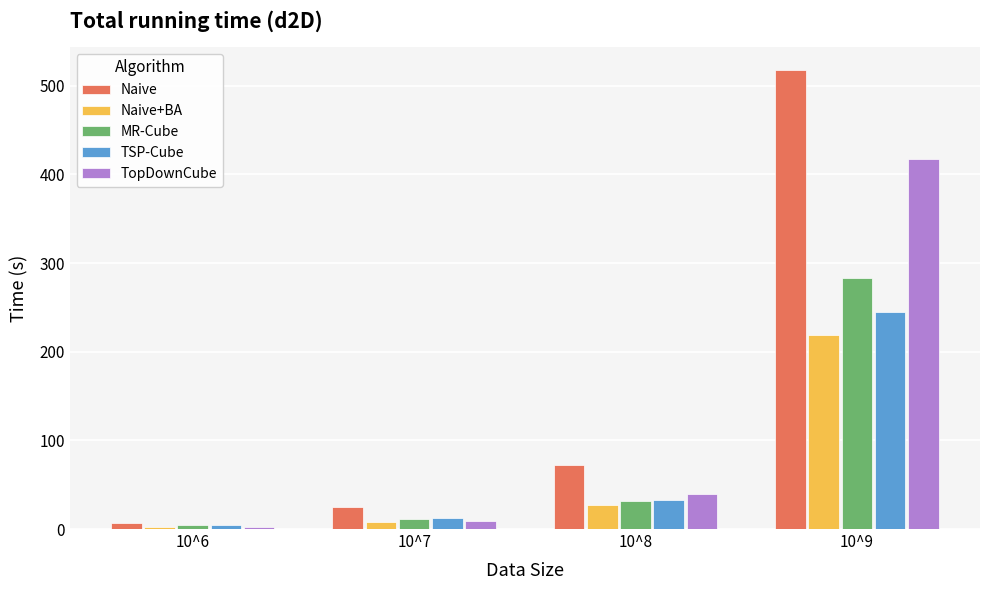

Which series changed the most between 10^8 and 10^9?

Naive